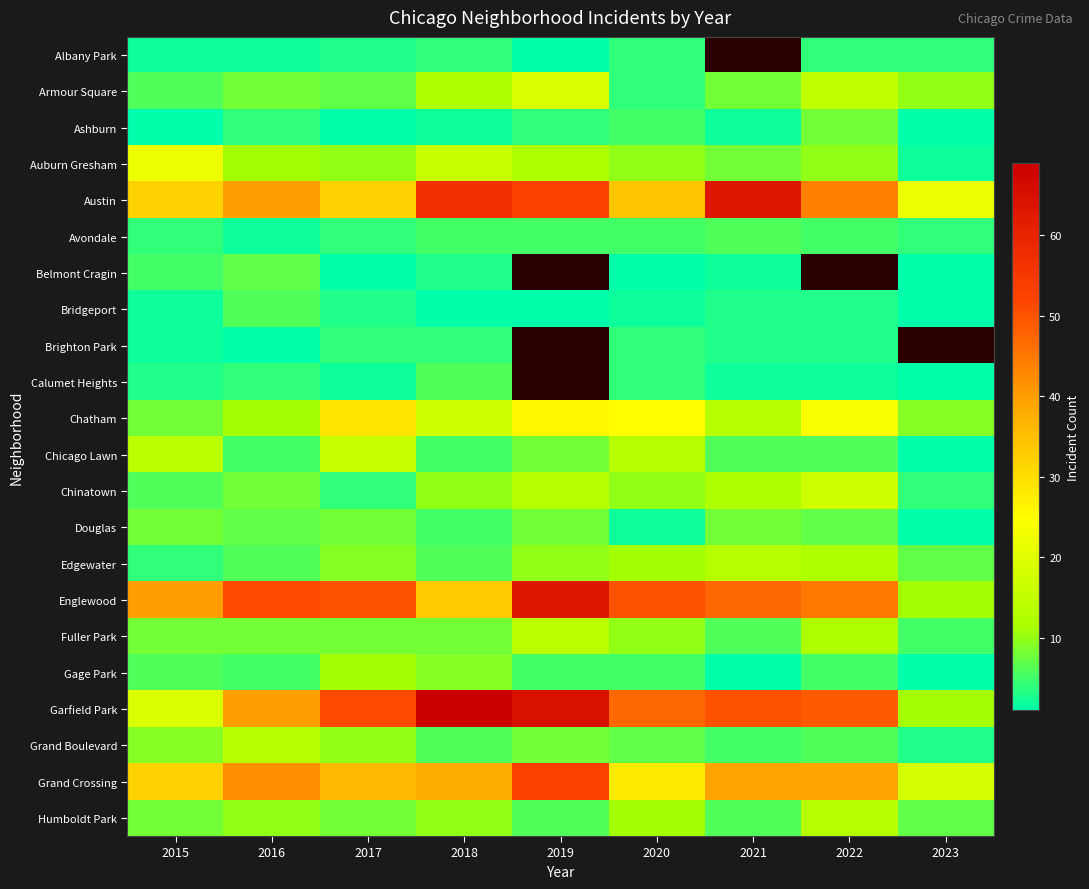

Rank the series at 2020 from highest to lowest value.

Englewood, Garfield Park, Austin, Grand Crossing, Chatham, Chicago Lawn, Edgewater, Humboldt Park, Auburn Gresham, Chinatown, Fuller Park, Grand Boulevard, Ashburn, Avondale, Gage Park, Albany Park, Armour Square, Brighton Park, Calumet Heights, Bridgeport, Douglas, Belmont Cragin